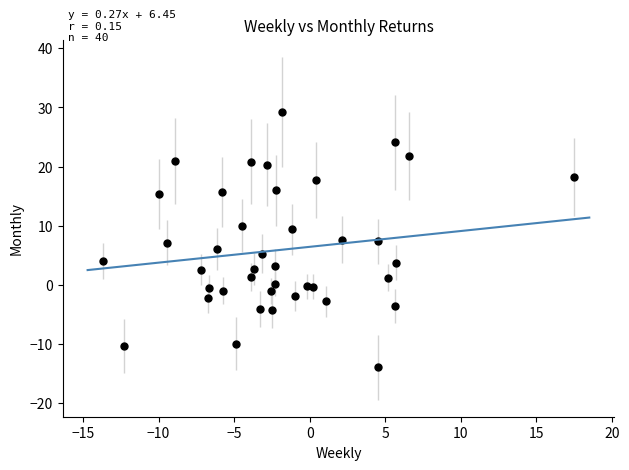

What is the range of X values (max minus min)?

31.2